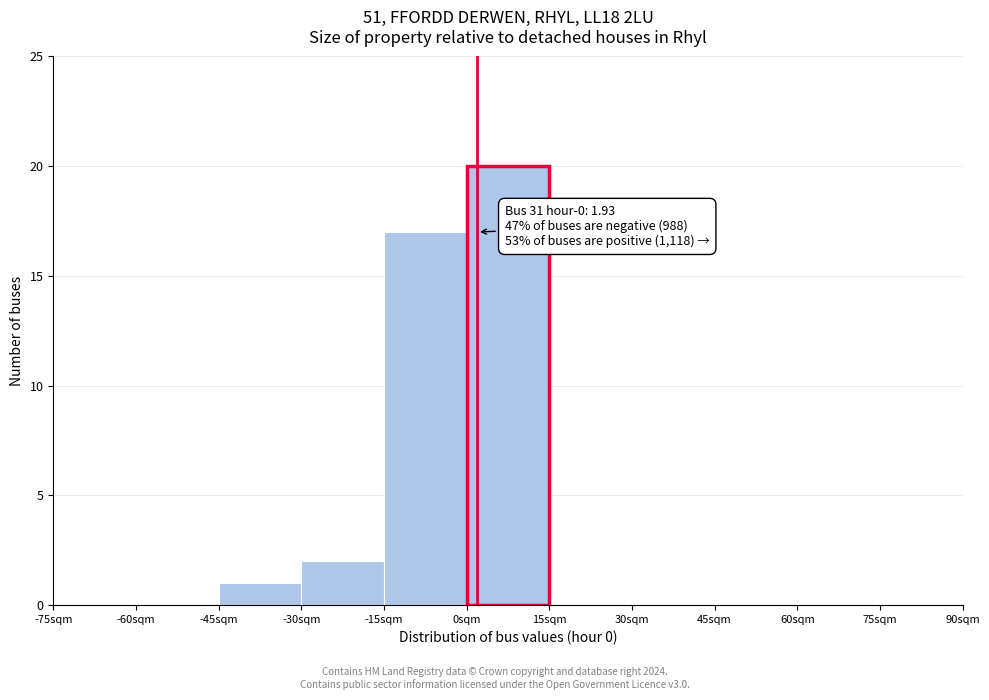

Which range on the x-axis has the tallest bar?

0 to 15